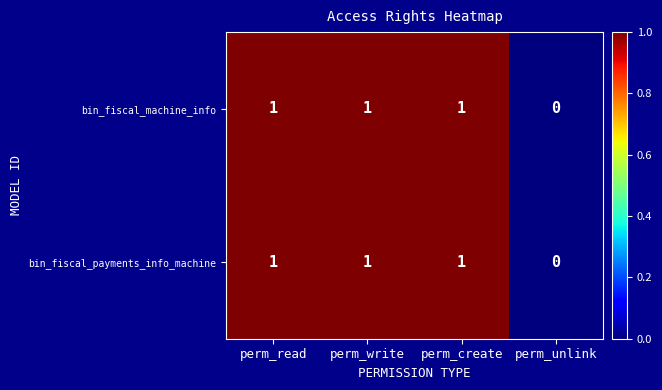

Where is bin_fiscal_payments_info_machine nearest to the value 0?

perm_unlink